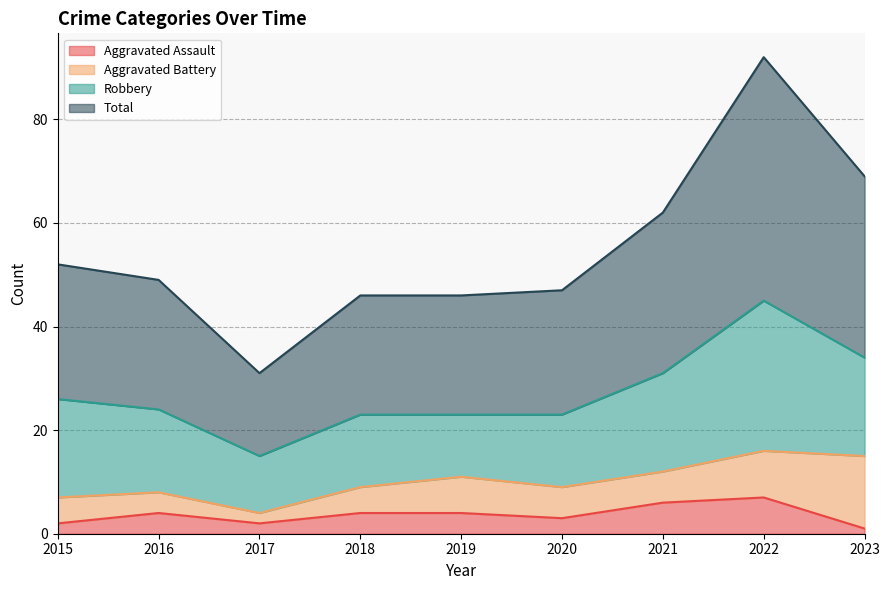

Count the number of categories in the chart.

9